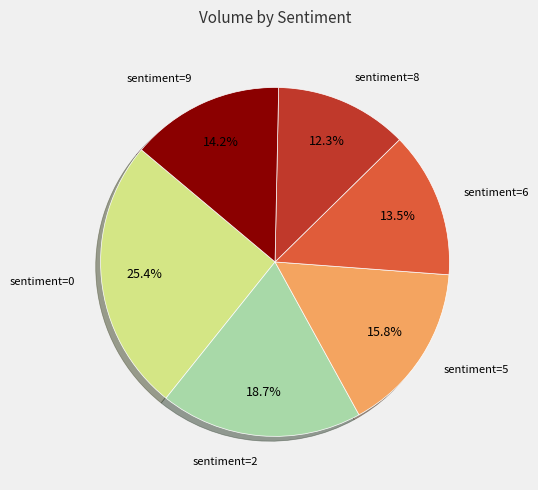

Is there any slice that represents more than half of the pie?

No